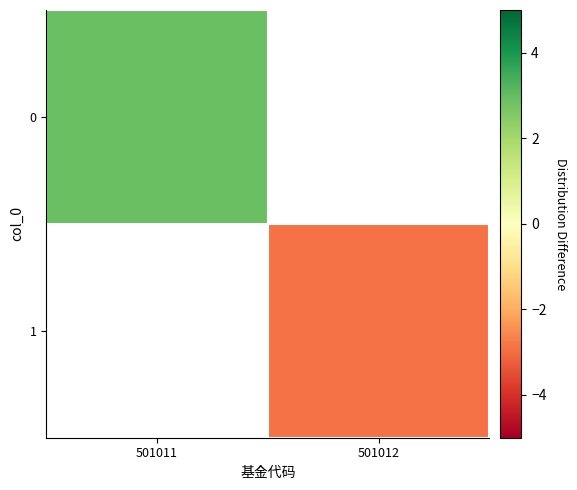

At 501011, list the series in order from smallest to largest.

0, 1